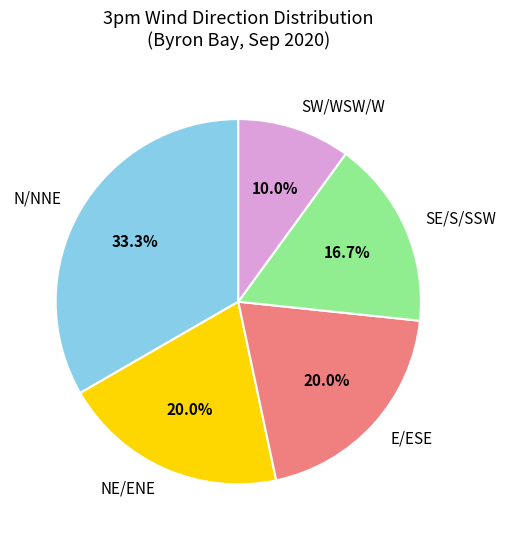

What is the smallest slice in the pie chart?

SW/WSW/W